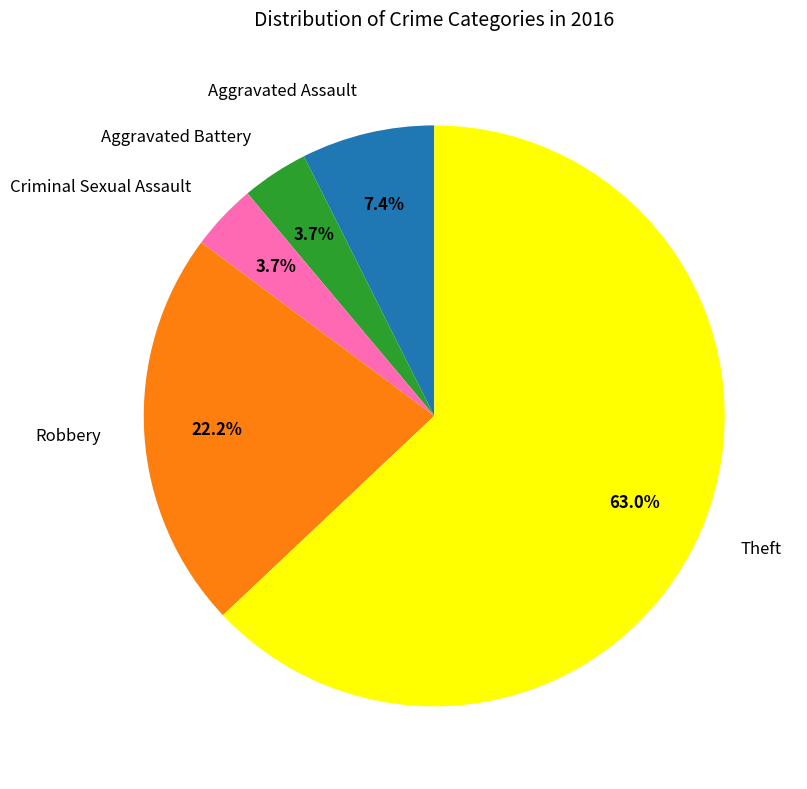

Combined, do Aggravated Battery and Aggravated Assault account for over 50%?

No